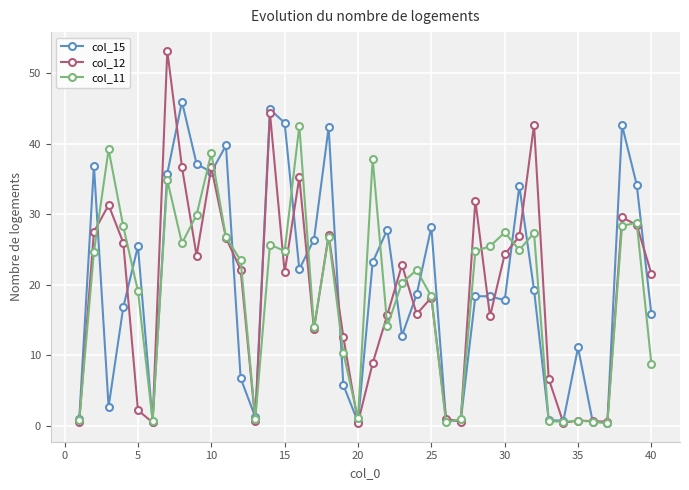

How many values in the col_12 series exceed 21?

21